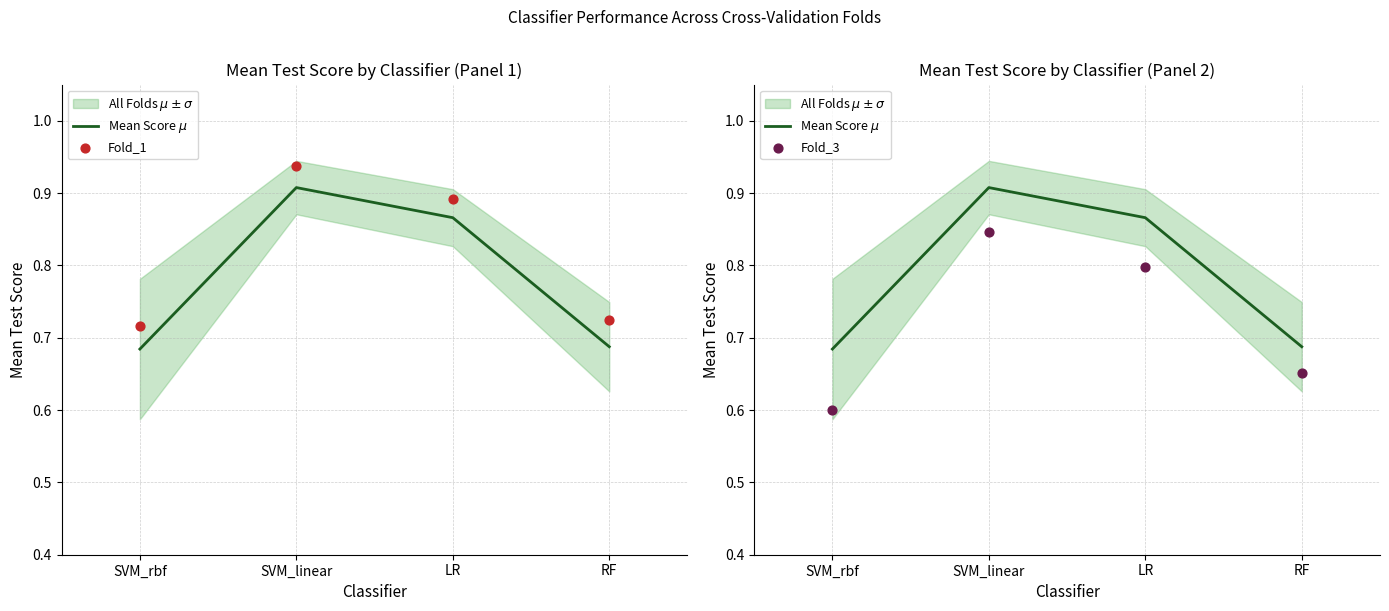

At how many categories does at least one series exceed 0?

4